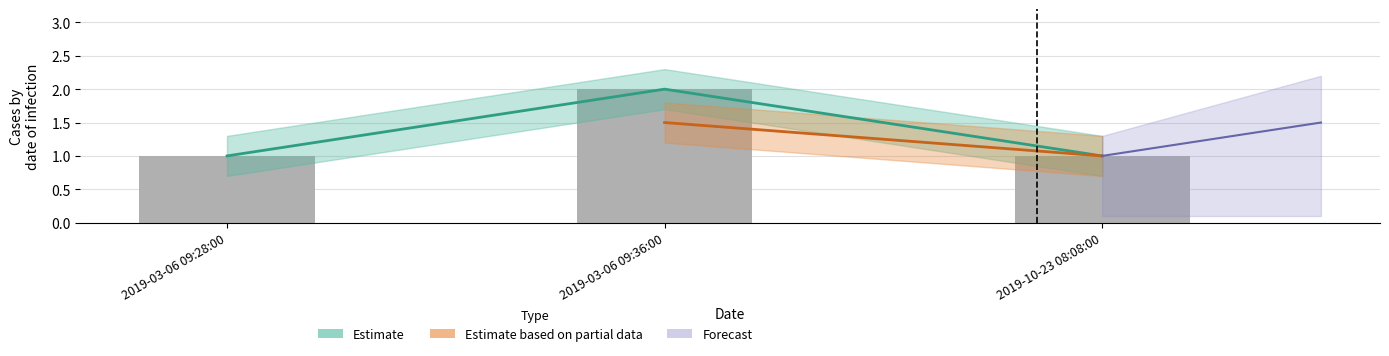

Rank the categories by value from lowest to highest.

2019-03-06 09:28:00, 2019-10-23 08:08:00, 2019-03-06 09:36:00